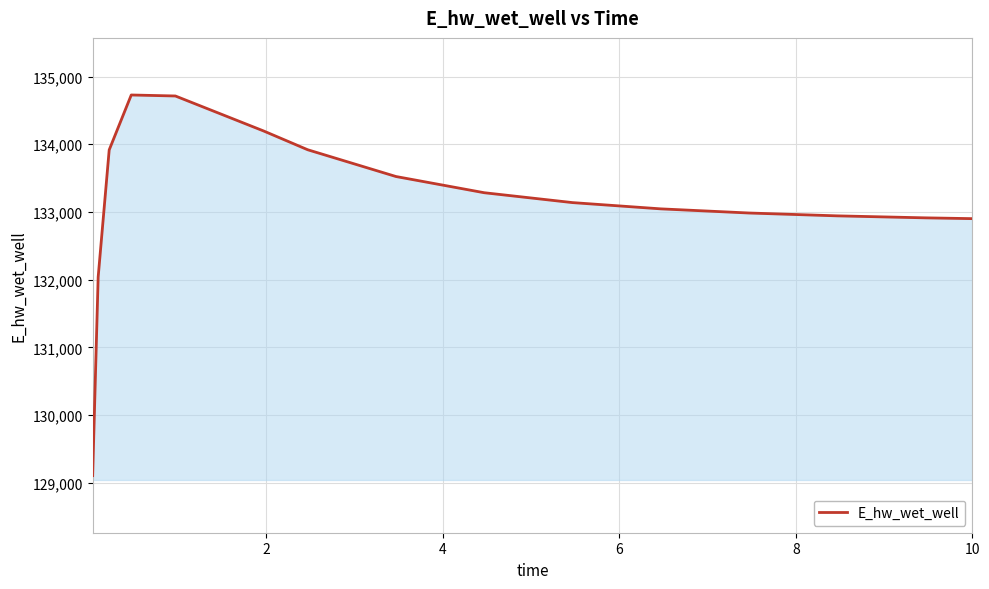

What is the smallest value displayed?

129107.5